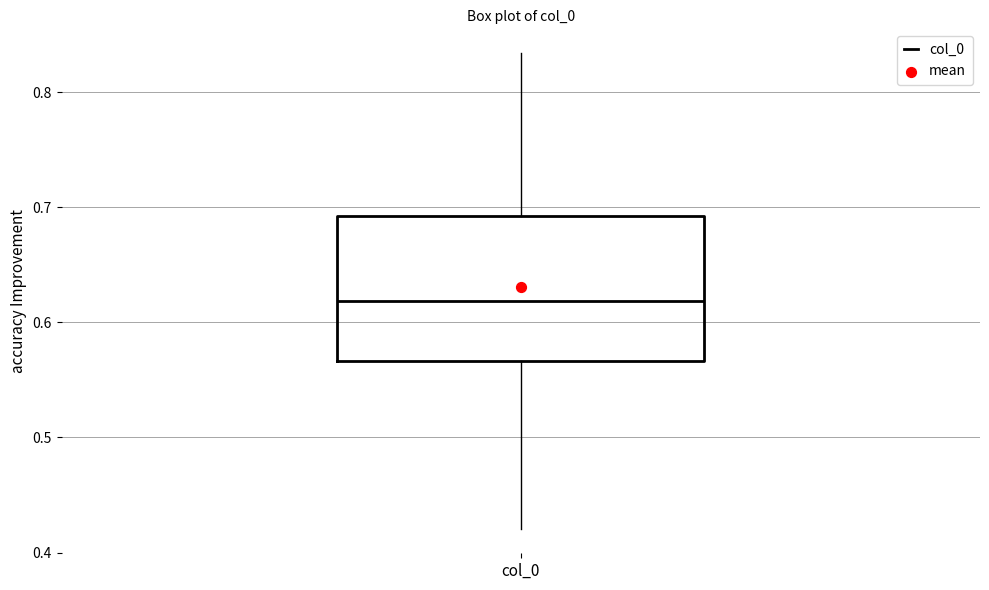

Read this box plot against the y-axis: the position of the median line, the range covered by the box, and the ends of both whiskers. The values are not printed on the chart, so give them approximately, as read against the axis.

median 0.62, box 0.57 to 0.69, whiskers 0.42 to 0.83